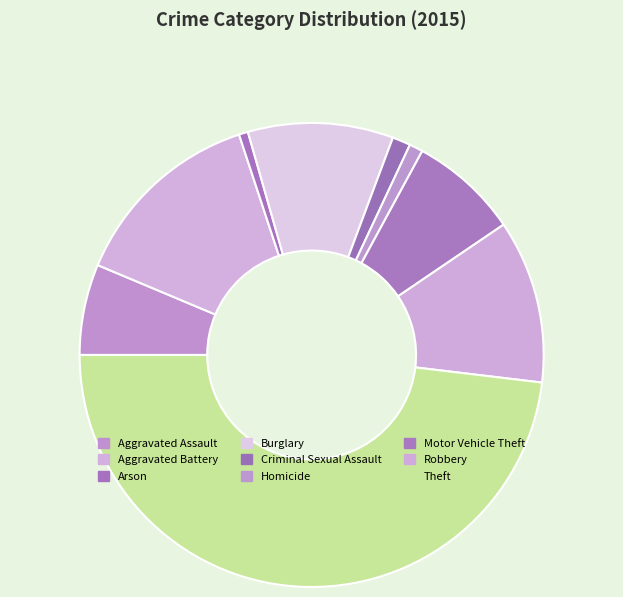

What is the change in value from Aggravated Battery to Theft?

+109